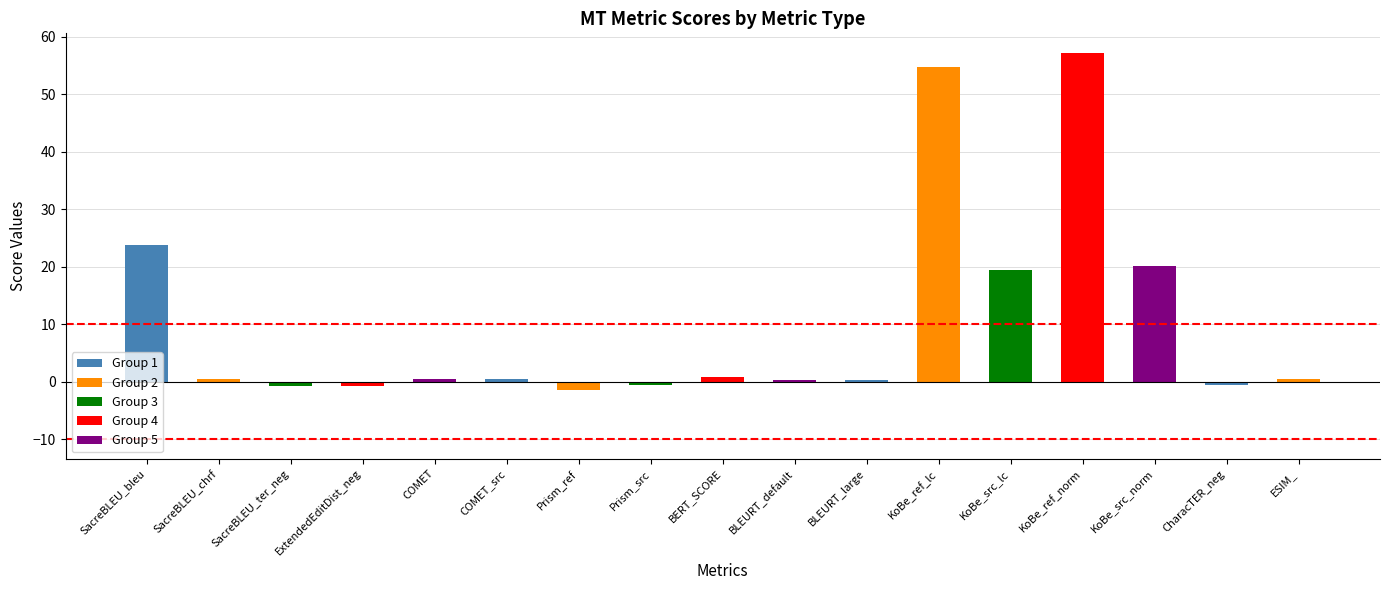

What is the difference between the second highest and minimum values?

56.0